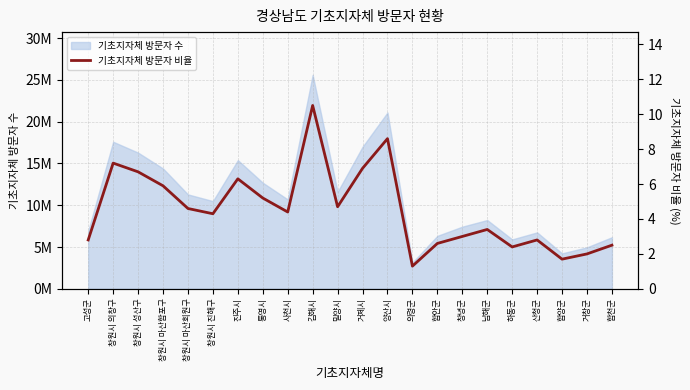

What is the value of the 19th point from the left?

2.8